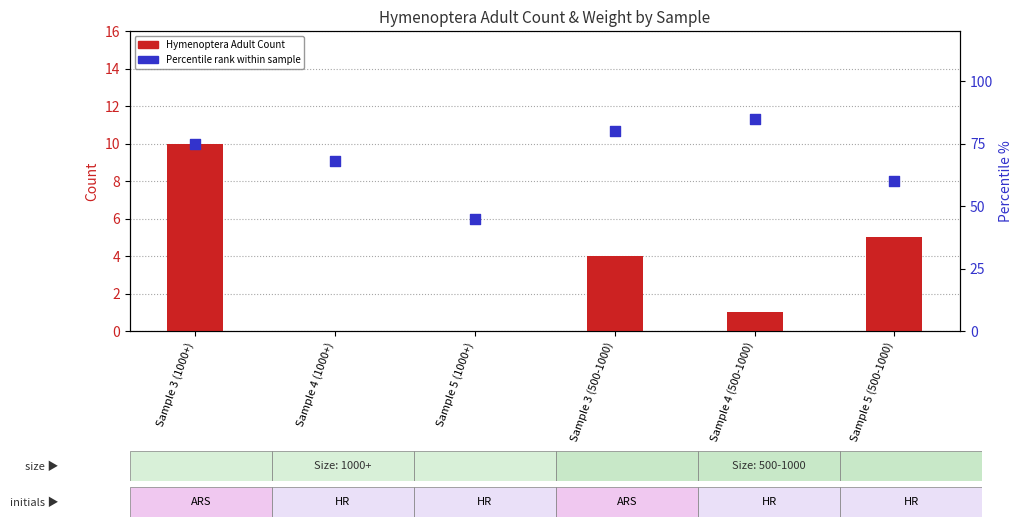

At how many categories does at least one series exceed 82?

1